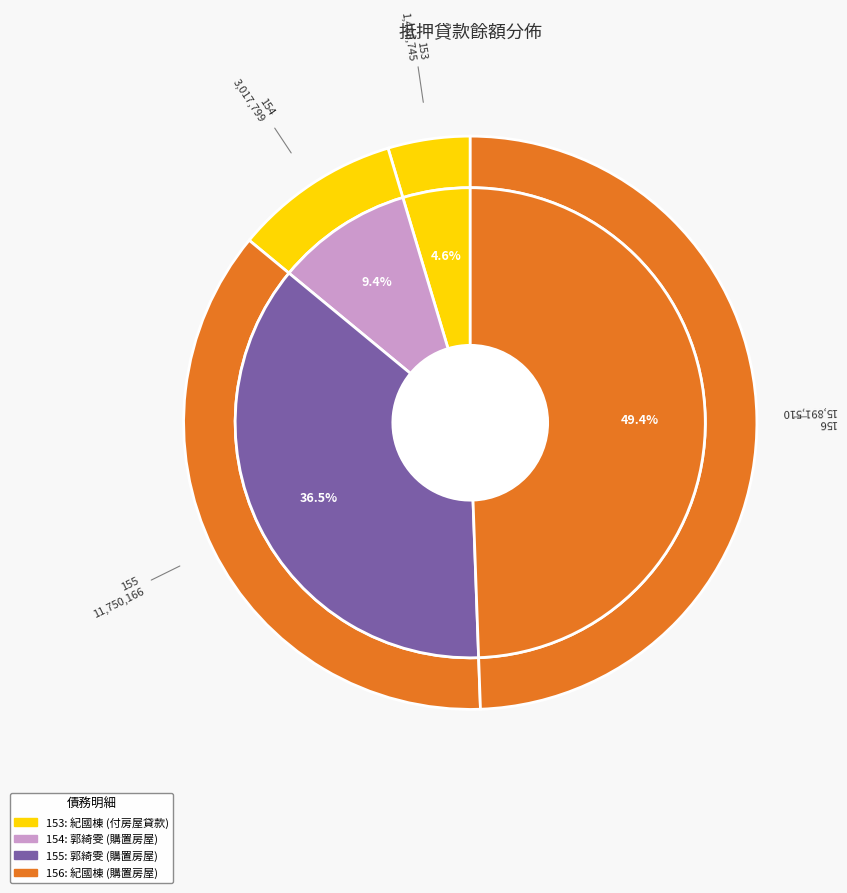

Which slice is the smallest?

153